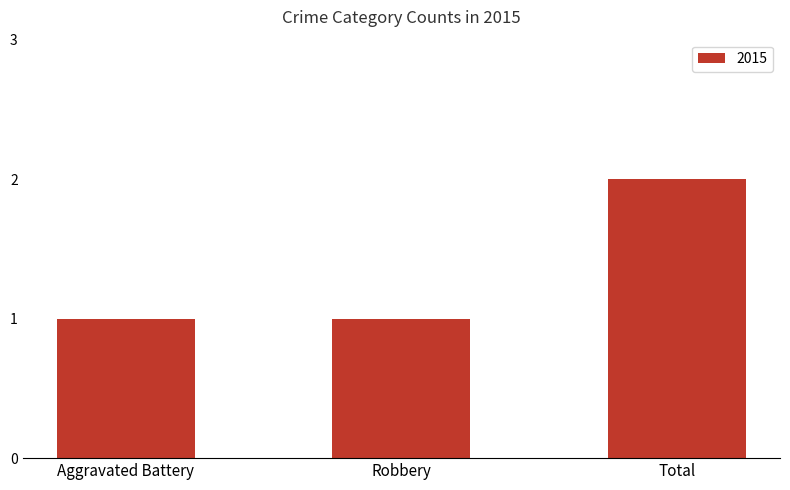

True or false: the data shows 2 at Robbery.

False